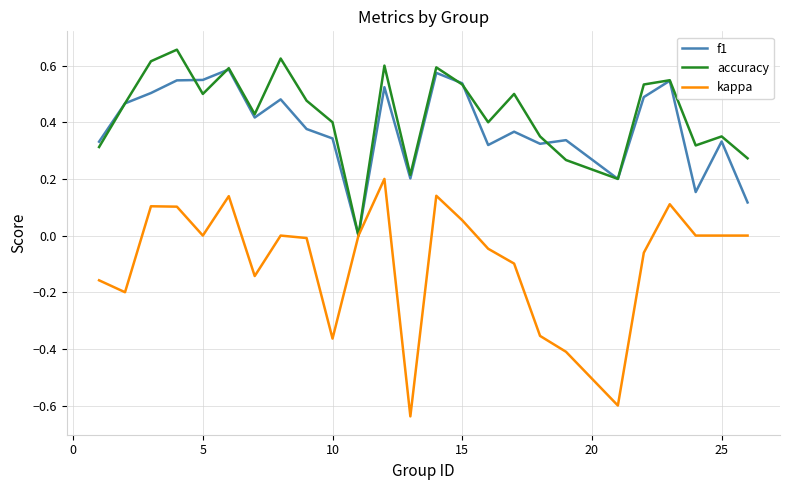

Rank the series by their maximum value, from highest to lowest.

accuracy, f1, kappa